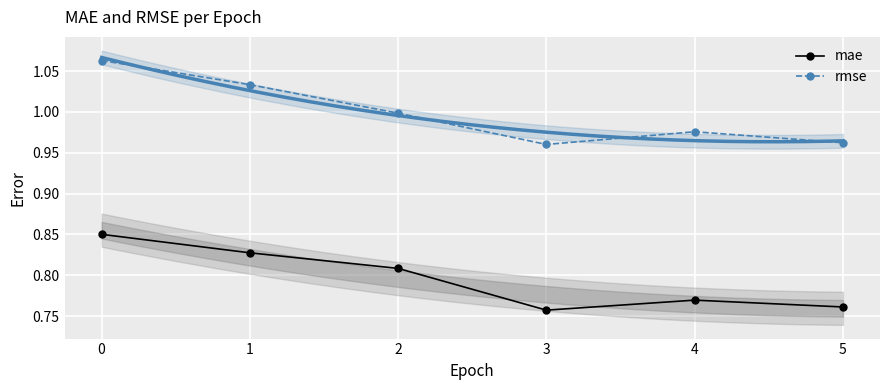

Which category has the lowest value in the mae series?

3